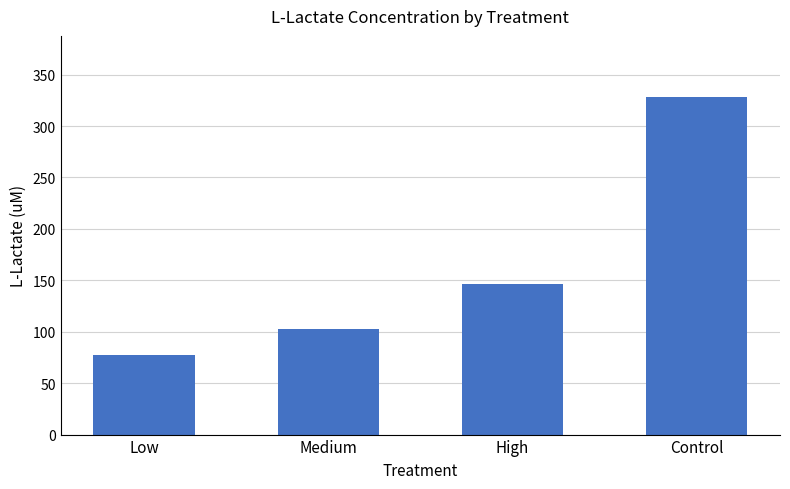

The chart shows a value of 328.6 at Control. True or false?

True